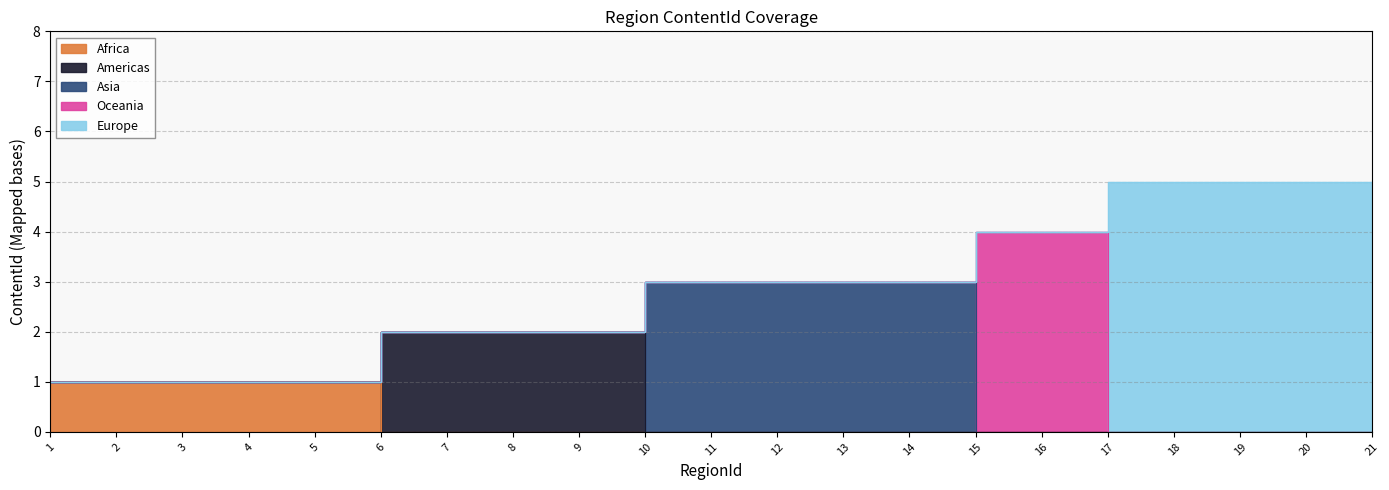

At 12, list the series in order from smallest to largest.

Africa, Americas, Oceania, Europe, Asia